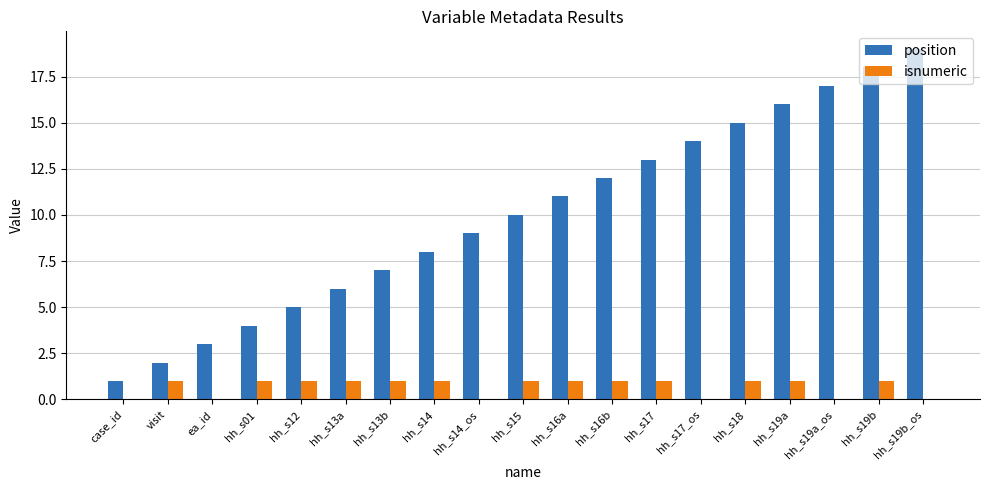

Is it true that position equals 4 at hh_s13a?

False